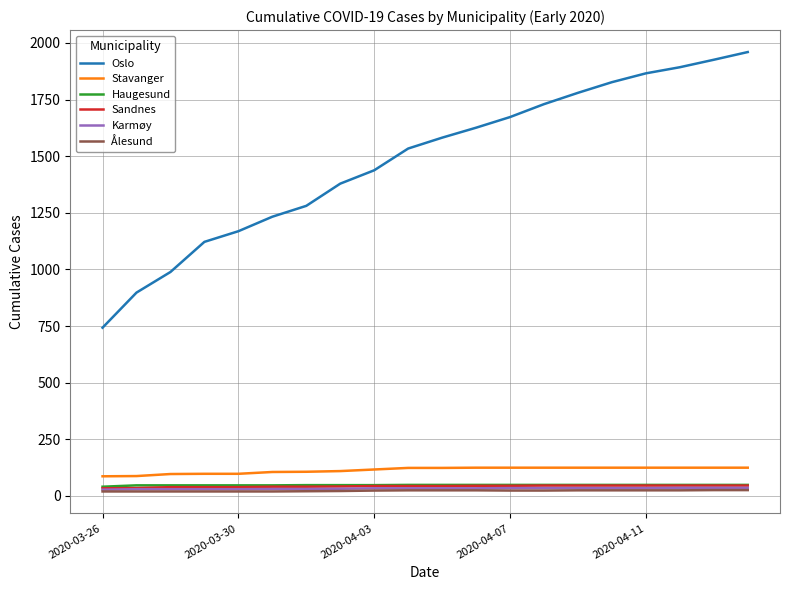

Which series has the largest total across all categories?

Oslo